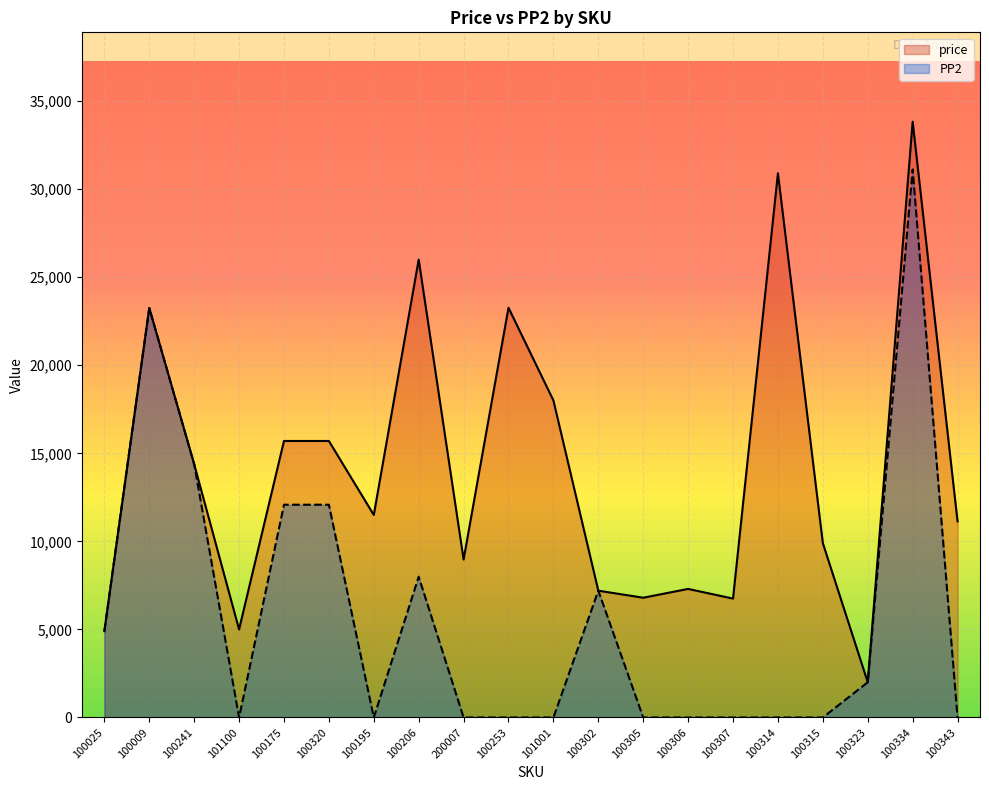

True or false: price and PP2 intersect in this chart.

False